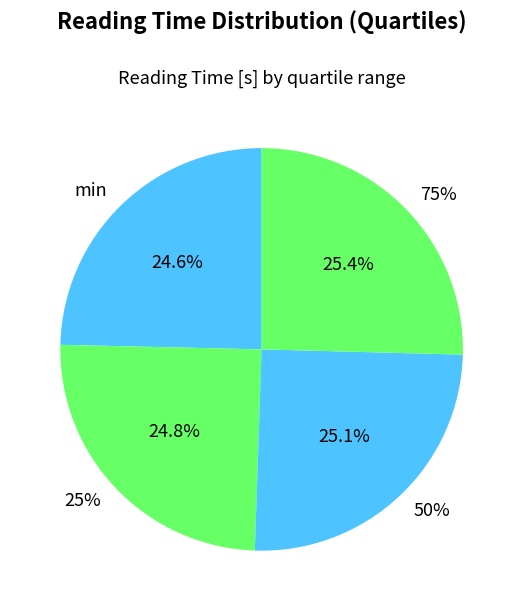

Count the number of slices in the pie.

4